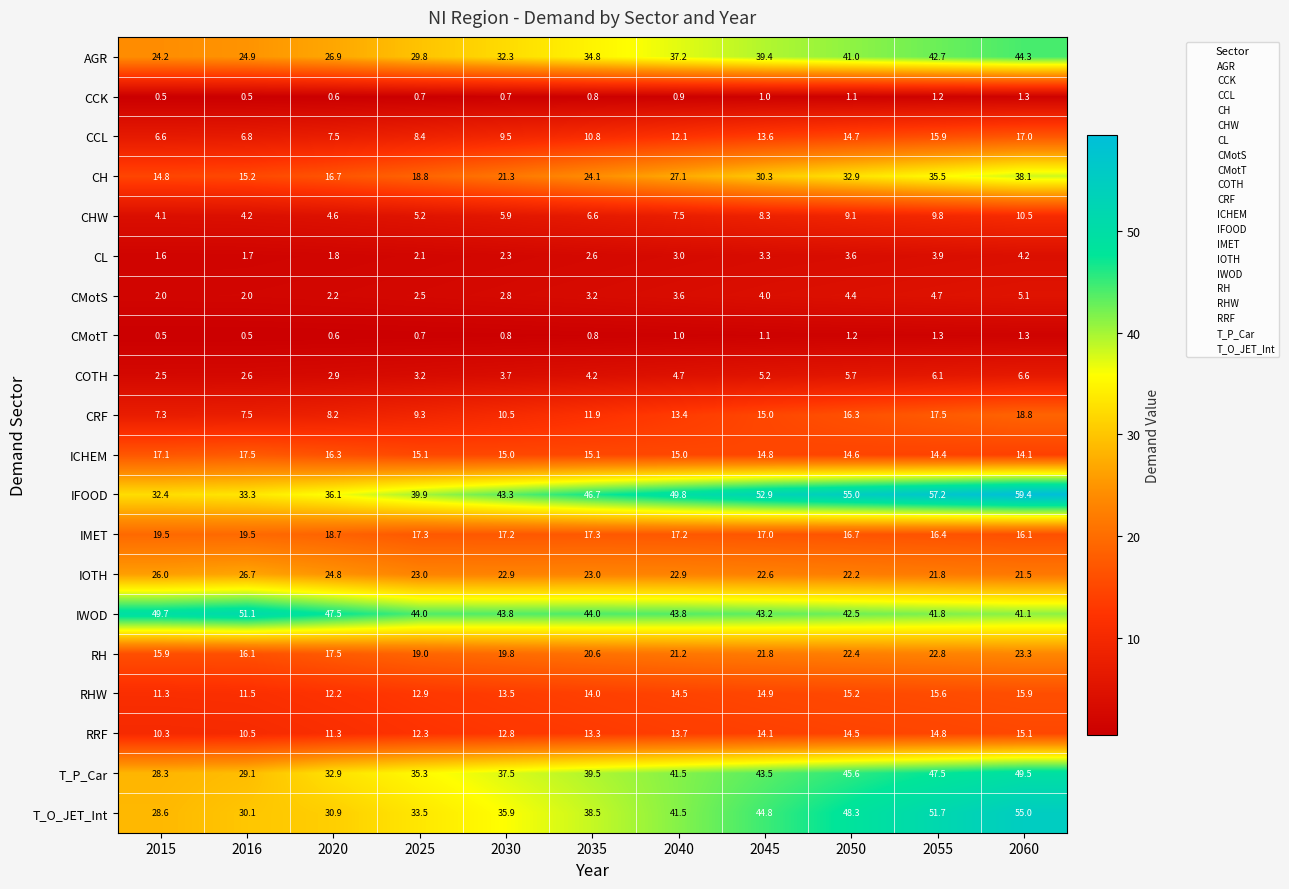

Read the RRF value at 2060.

15.1